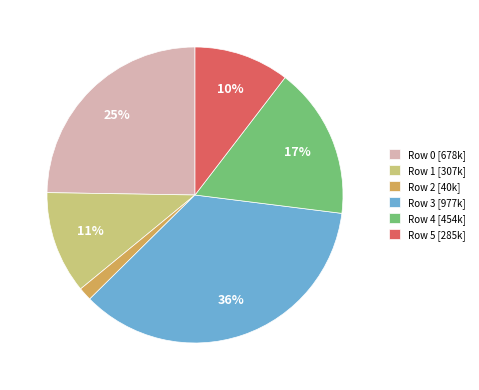

Which slice is the largest?

Row 3 [977k]